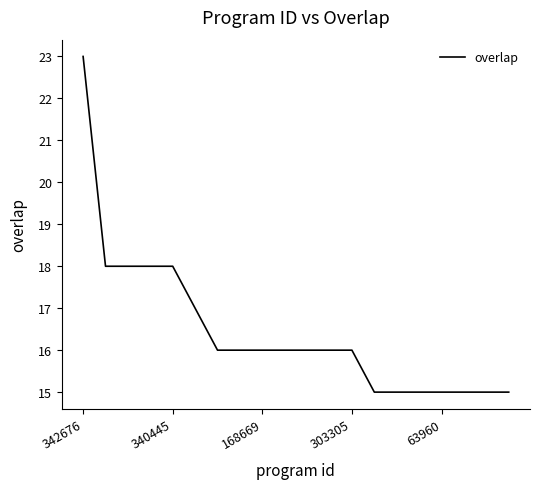

What is the smallest value displayed?

15